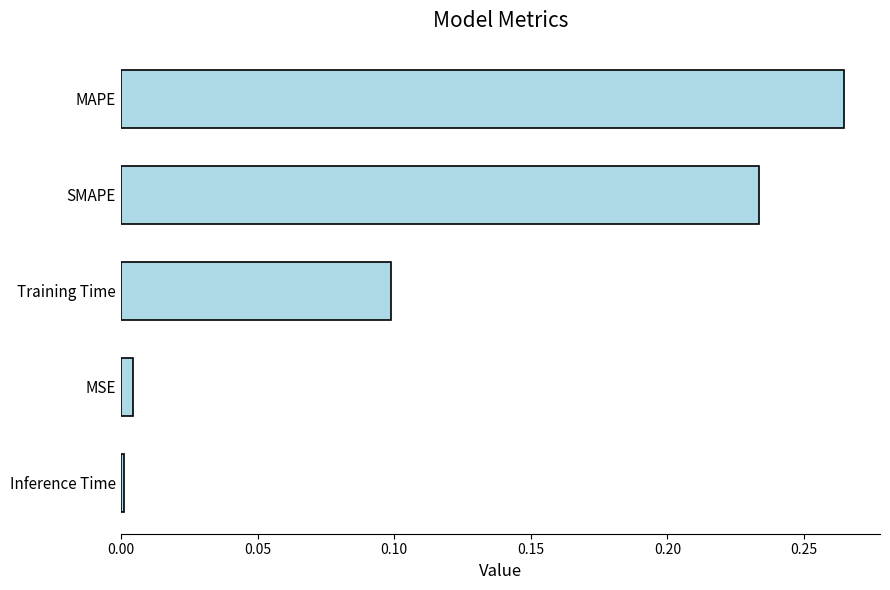

How many bars are there in total?

5